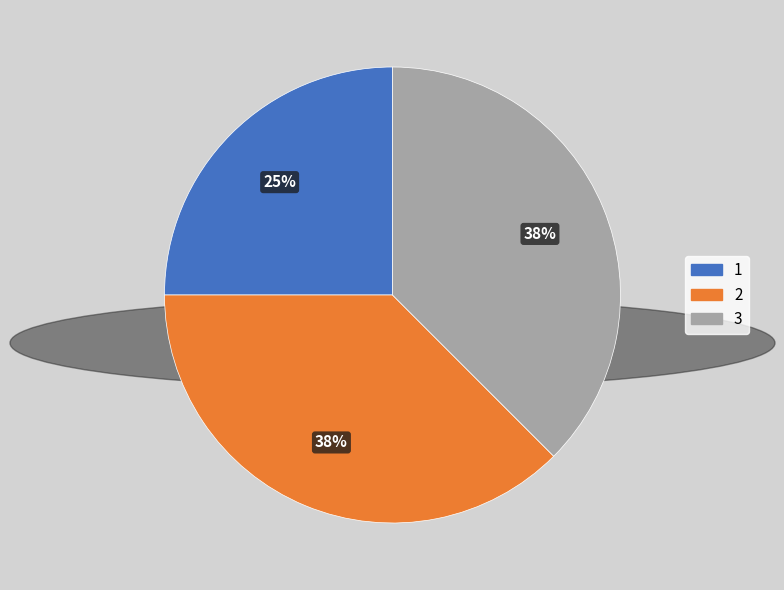

Combined, do 1 and 3 account for over 50%?

Yes